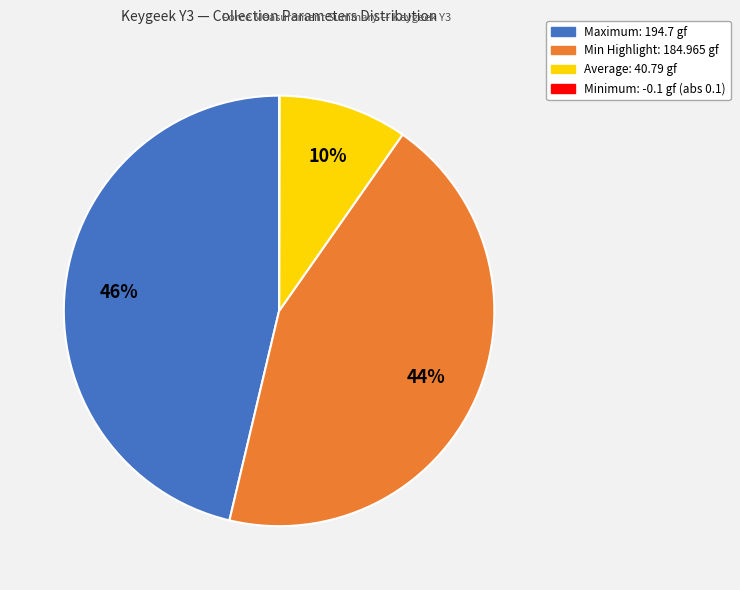

To the nearest percent, what is the average slice percentage?

25%